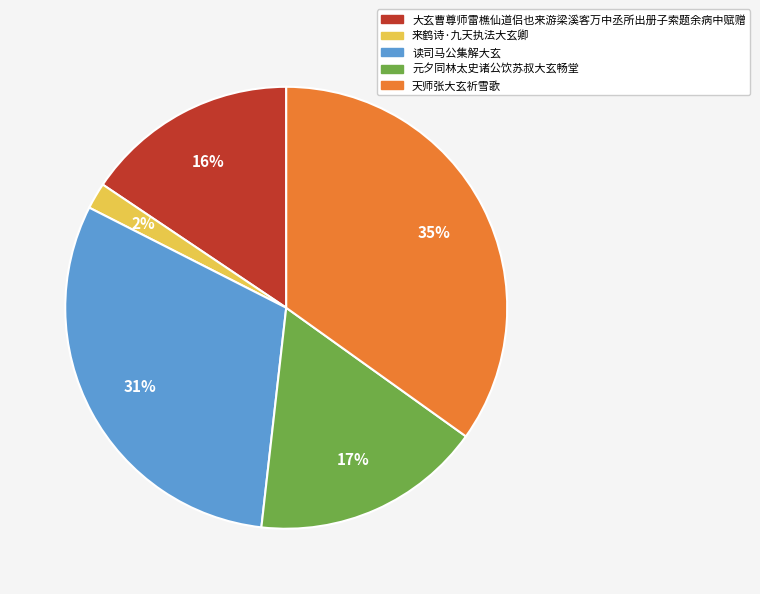

Which slice is the largest?

天师张大玄祈雪歌